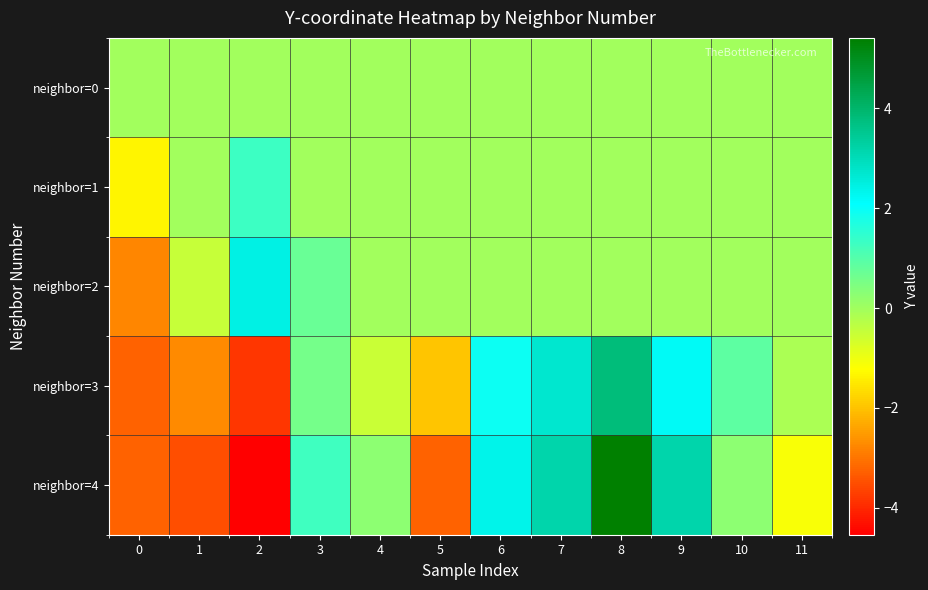

What is the minimum value shown in the chart?

-4.5